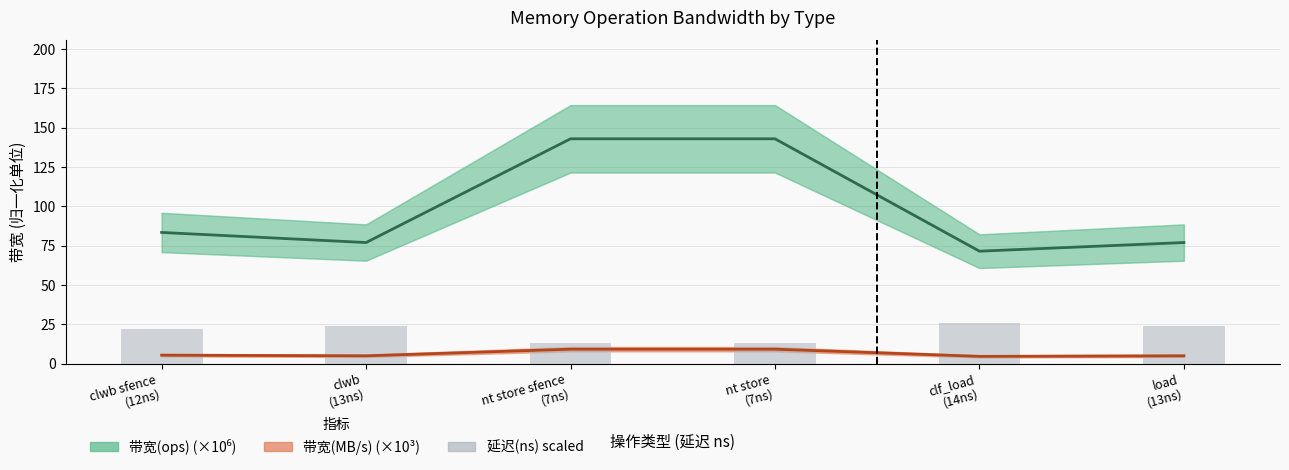

What is the sum of all 带宽(MB/s) (×10³) values?

38.0